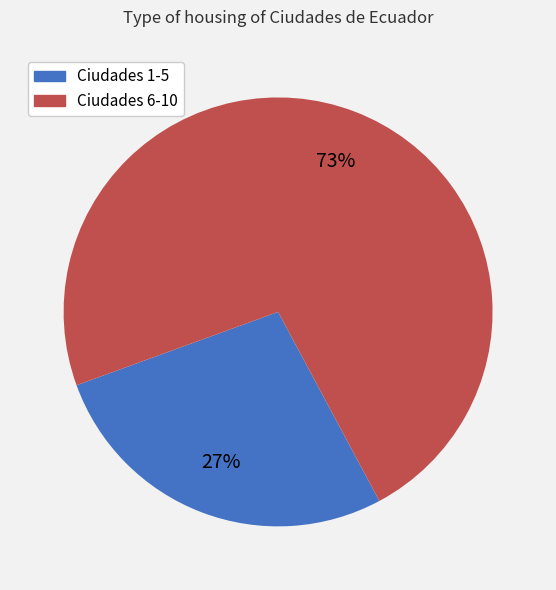

Does any single category account for the majority?

Yes